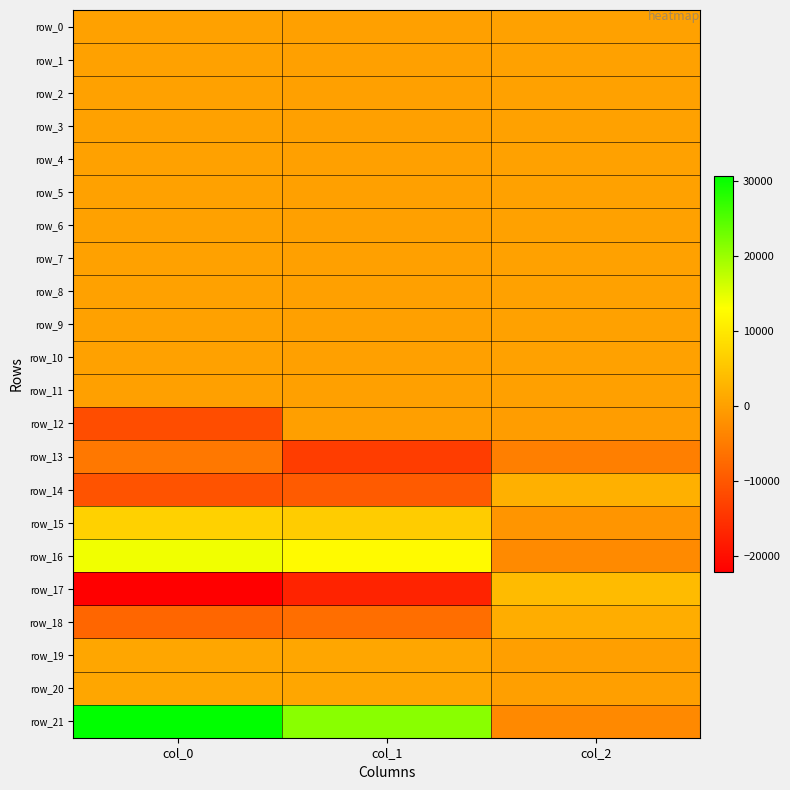

What value does the row_5 series have at col_1?

130.1